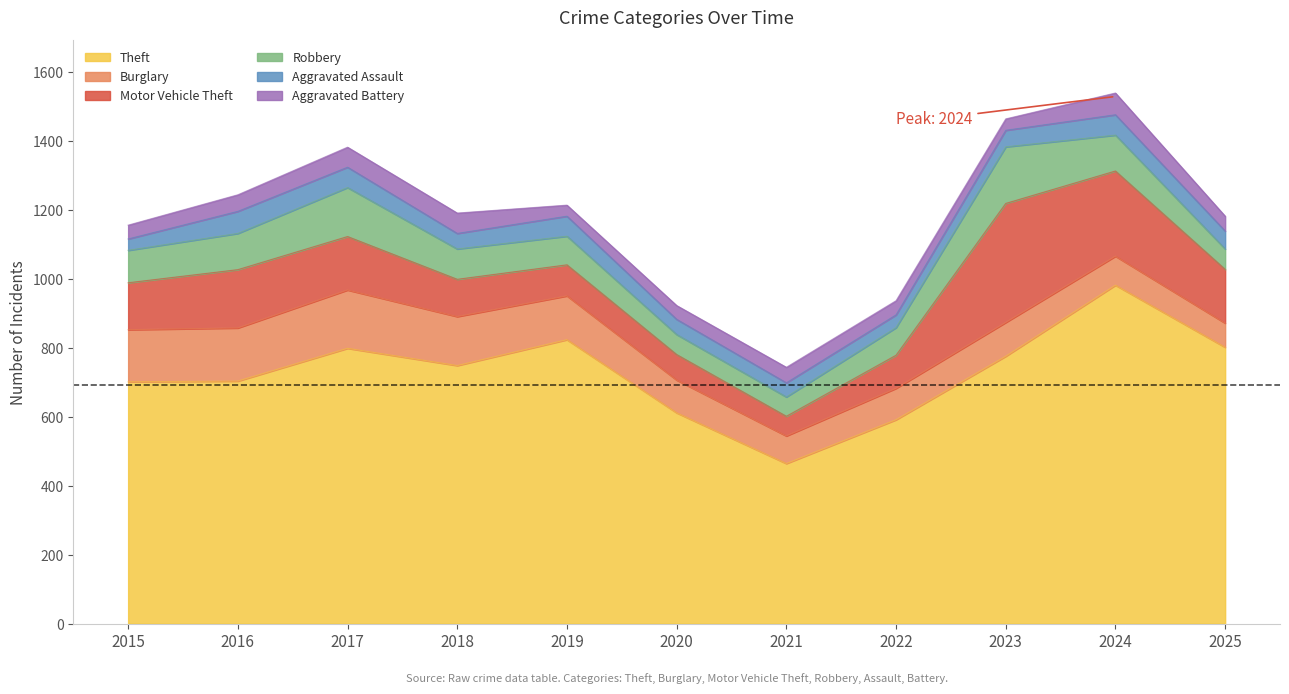

What is the value of the Aggravated Battery point at the 6th from the left?

40